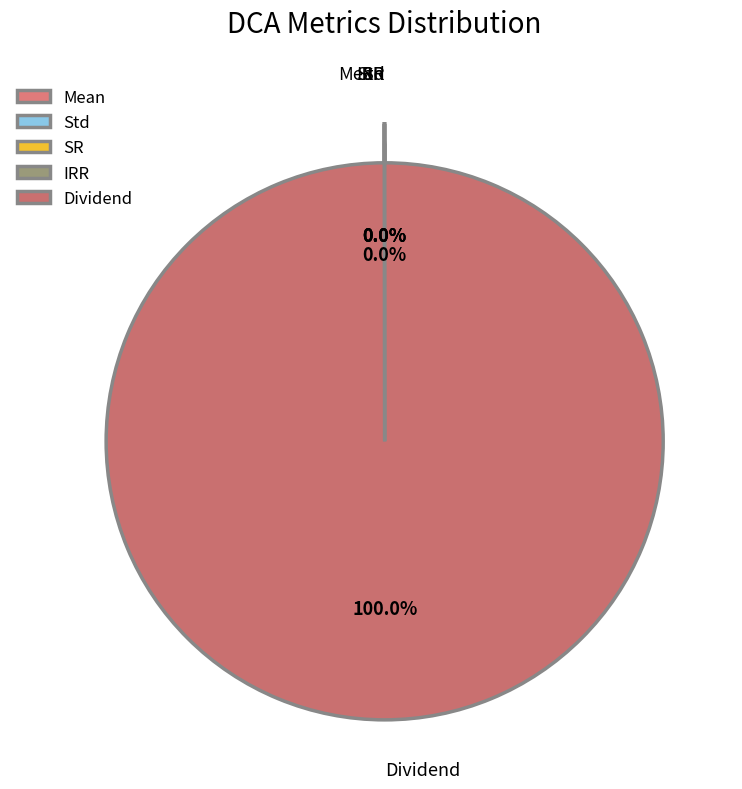

Which slice is the largest?

Dividend